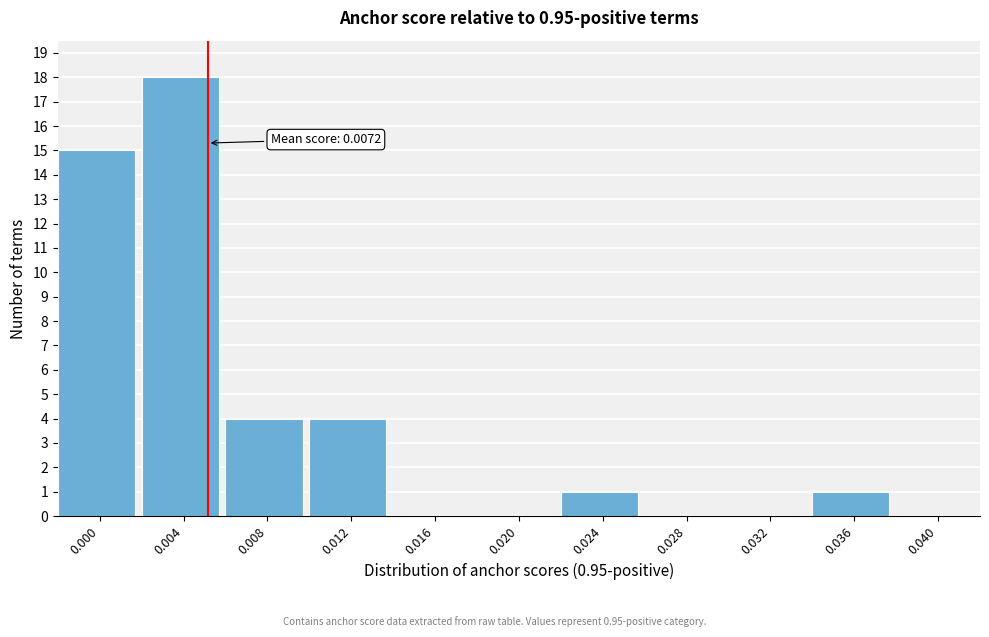

Reading left to right, list all the values displayed in this chart.

0.000=15	0.004=18	0.008=4	0.012=4	0.016=0	0.020=0	0.024=1	0.028=0	0.032=0	0.036=1	0.040=0